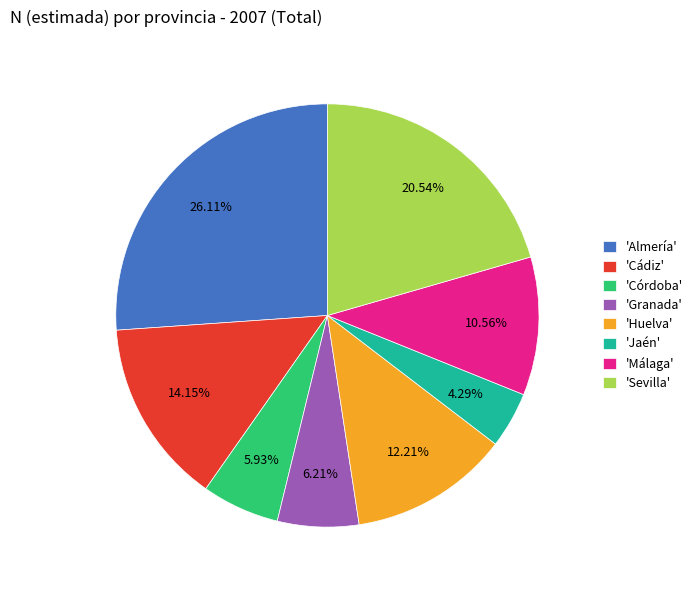

What is the largest slice in the pie chart?

'Almería'